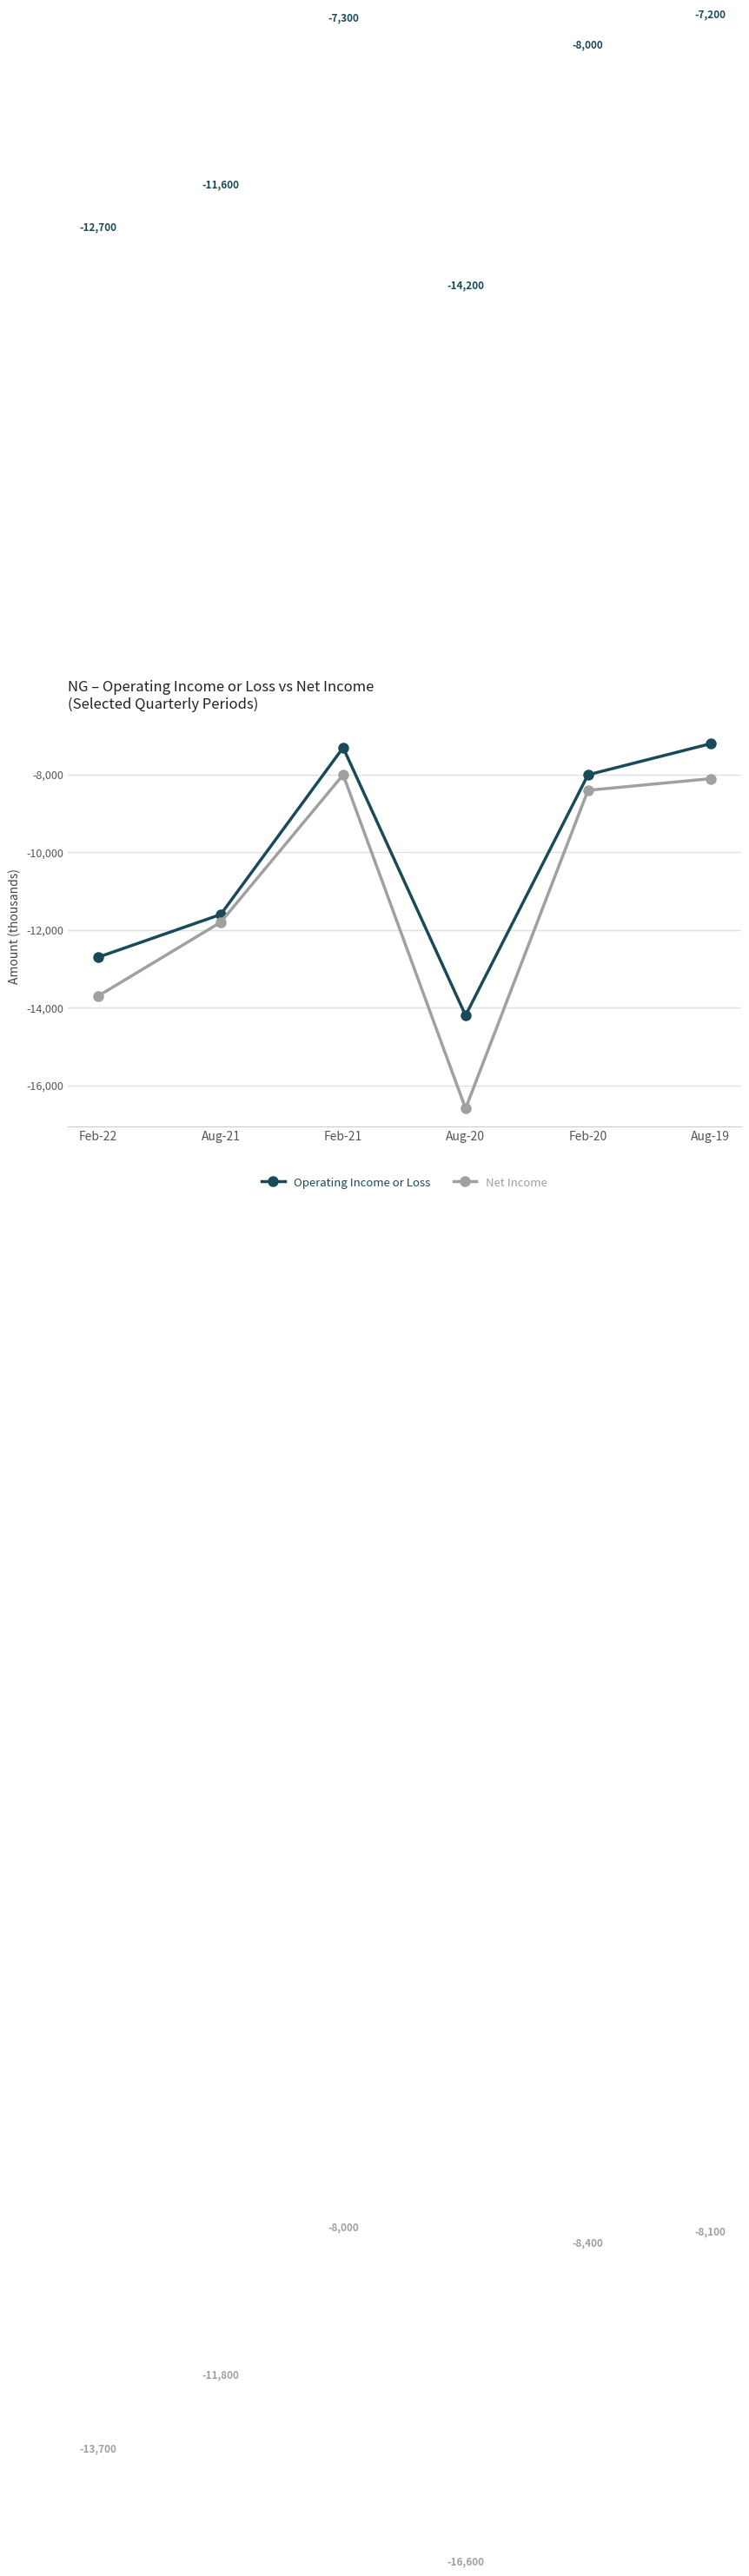

Reading left to right, extract all data points from this chart.

Operating Income or Loss: -12700	-11600	-7300	-14200	-8000	-7200
Net Income: -13700	-11800	-8000	-16600	-8400	-8100